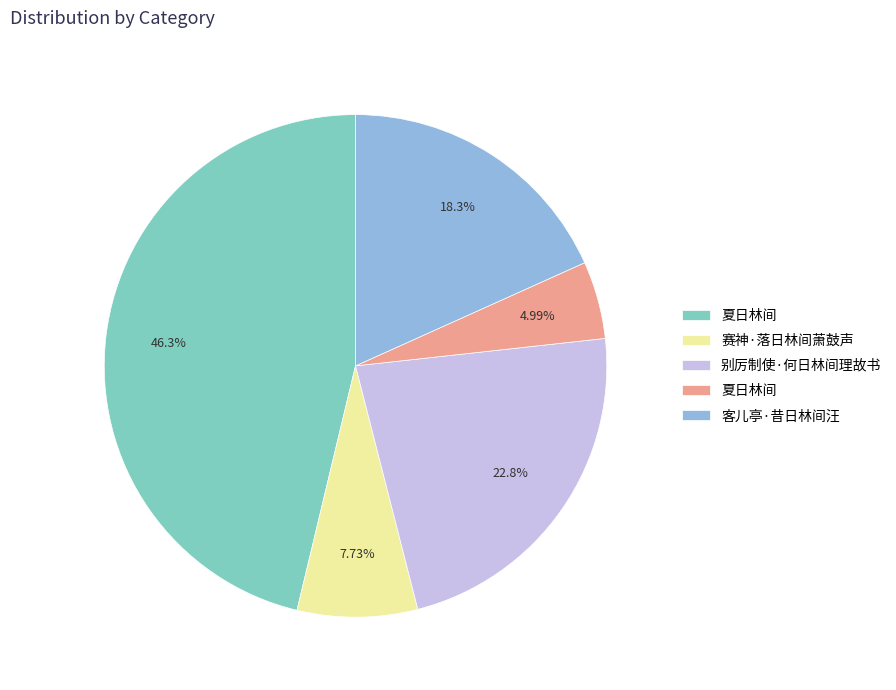

Is there a majority slice in this chart?

No